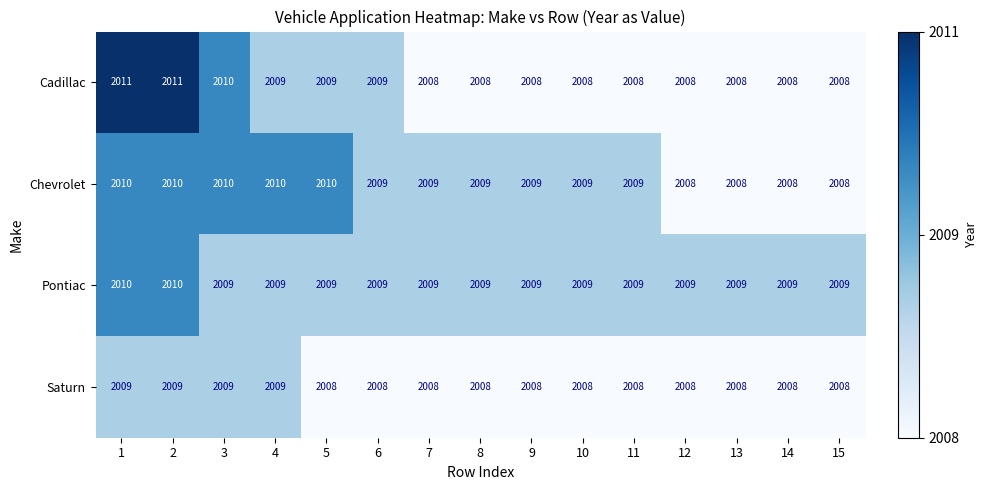

What is the difference between the highest and lowest values at 15?

1